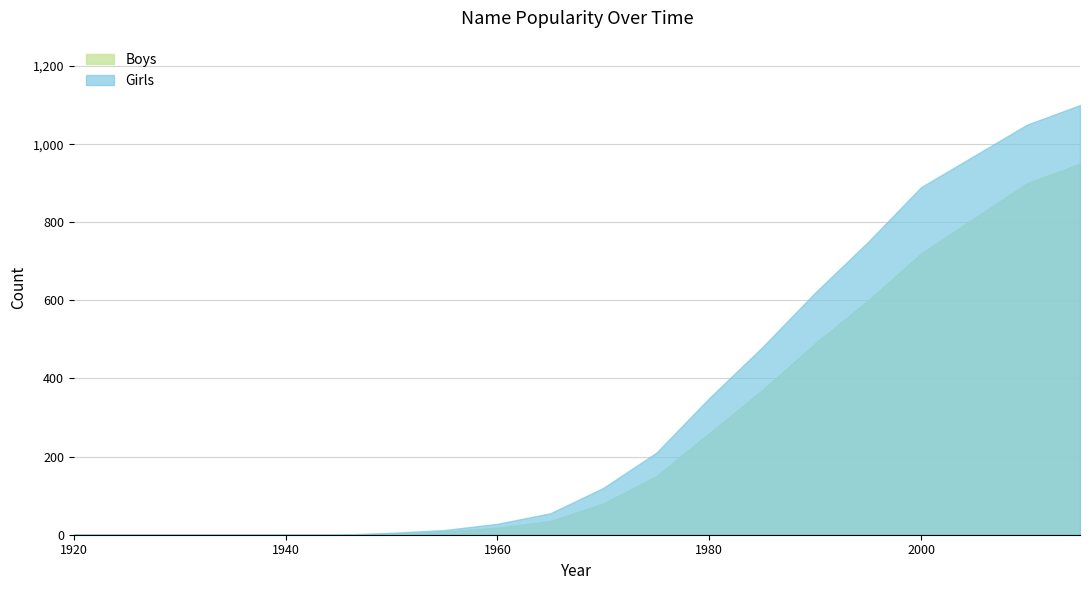

What is the average value of the Girls series?

332